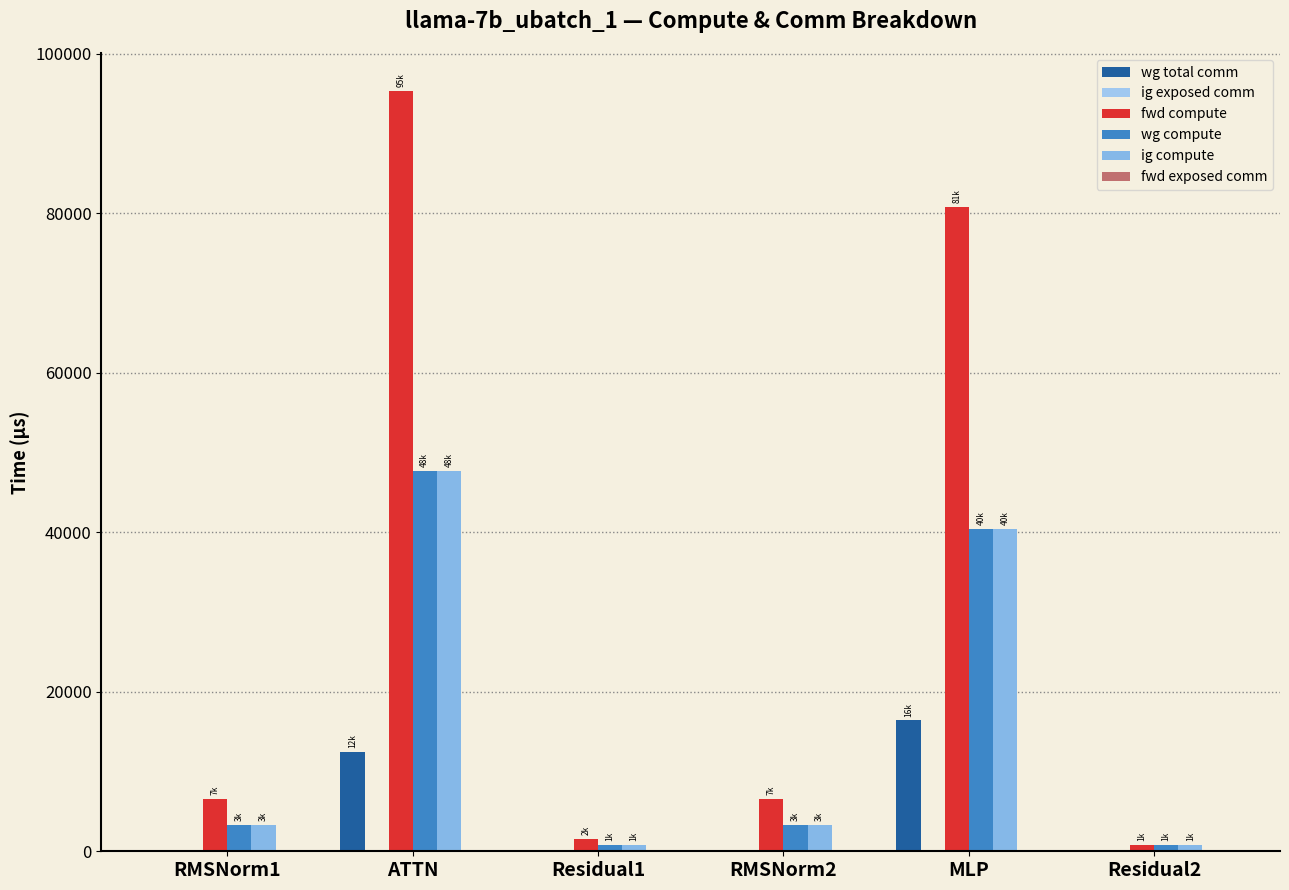

How many series are shown in this chart?

4